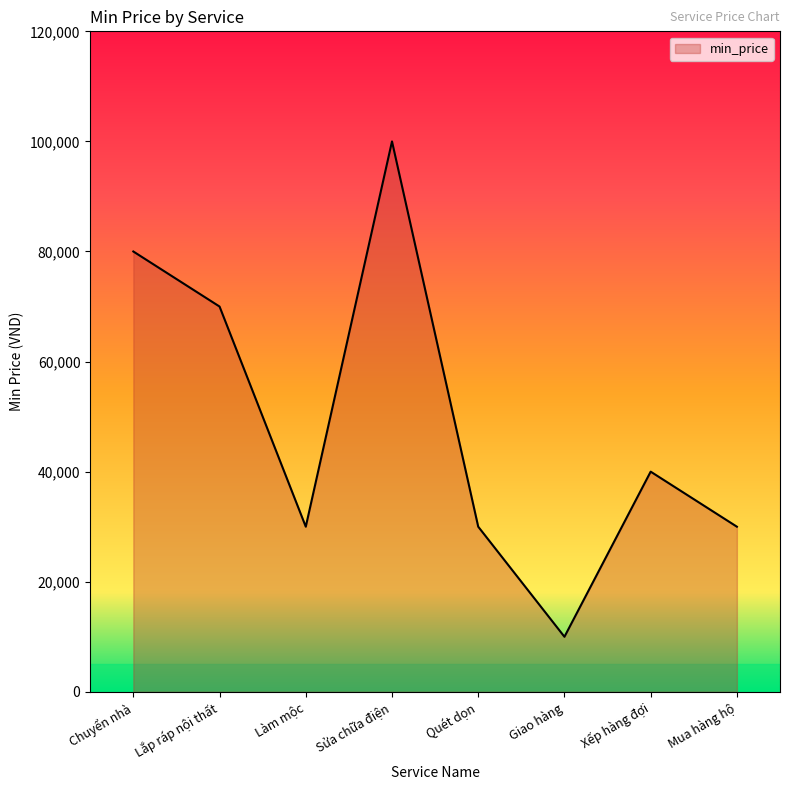

How many series are shown in this chart?

1